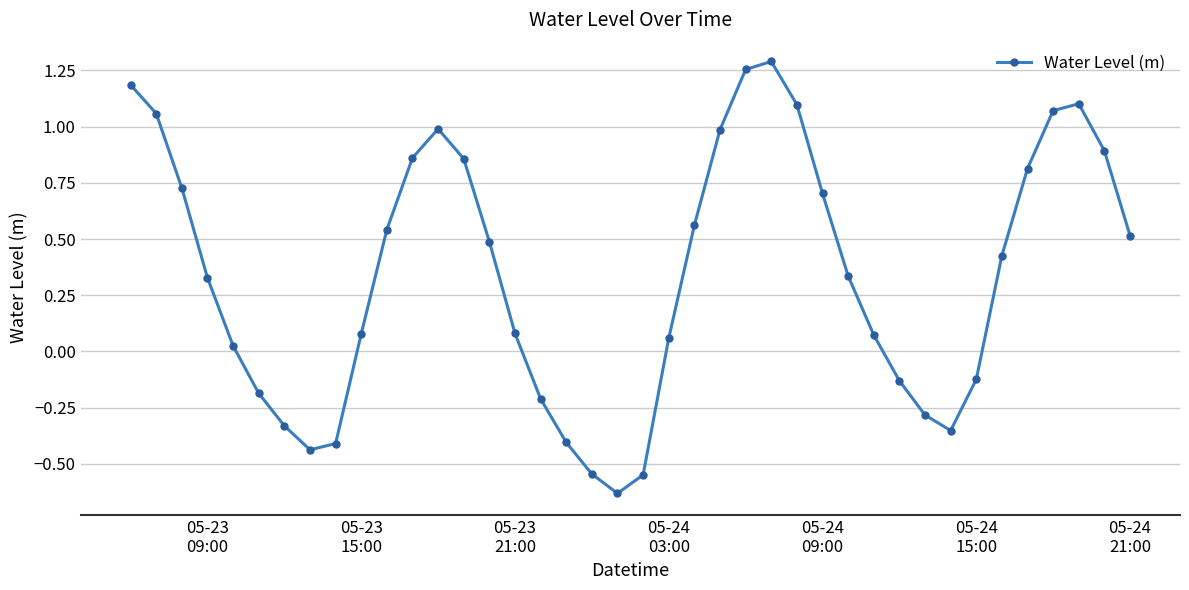

How many values are below zero?

13